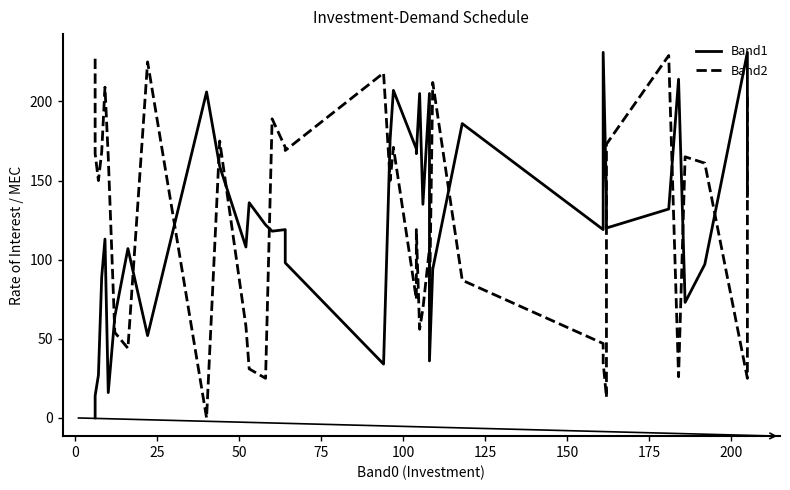

How many times do Band2 and Band1 cross each other?

14